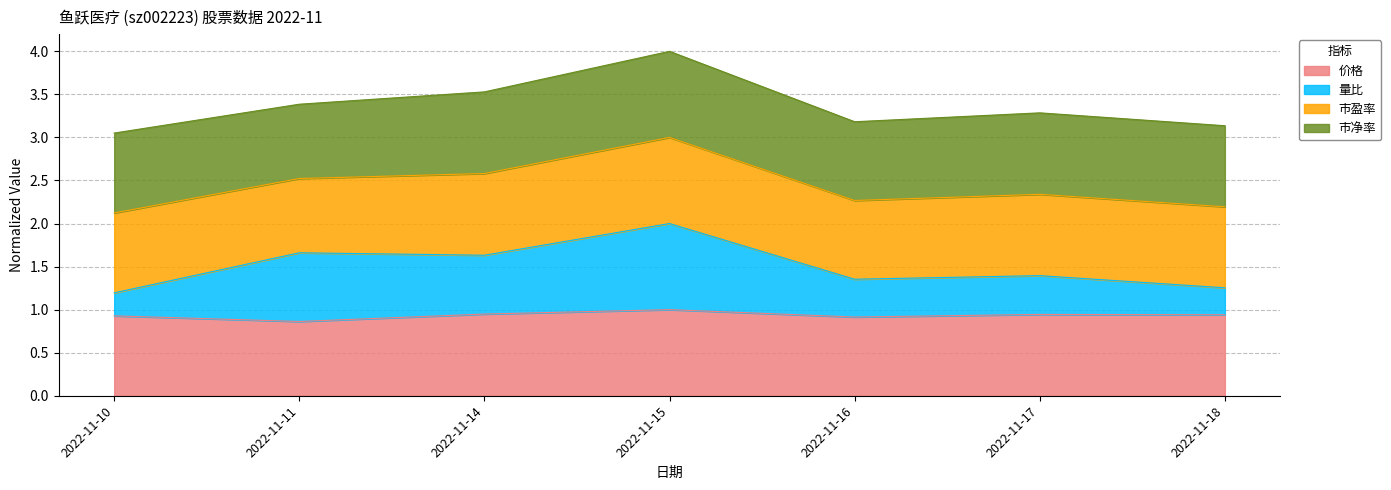

What are all the series names shown in the legend?

价格, 量比, 市盈率, 市净率